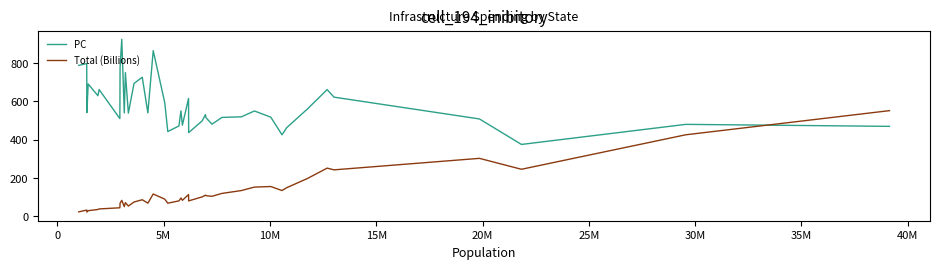

Does the chart display data point markers on the line(s)?

No